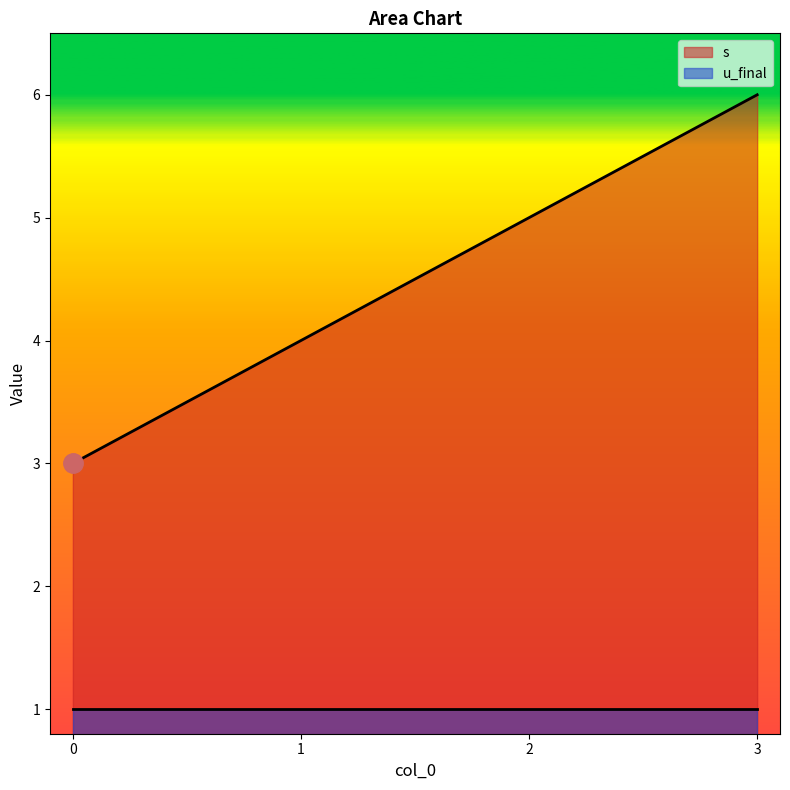

At which label is the value closest to 4?

1